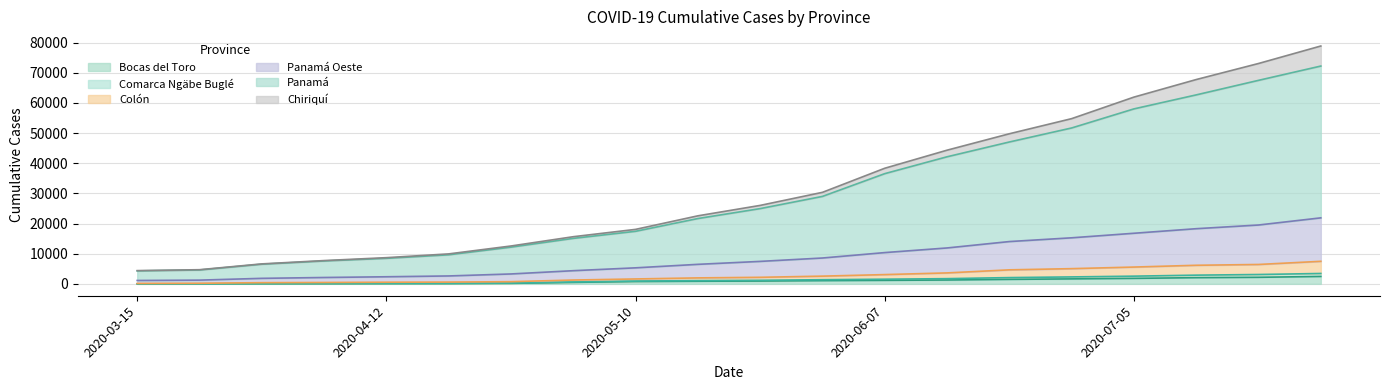

What is the total value across all series at 2020-07-05?

144116